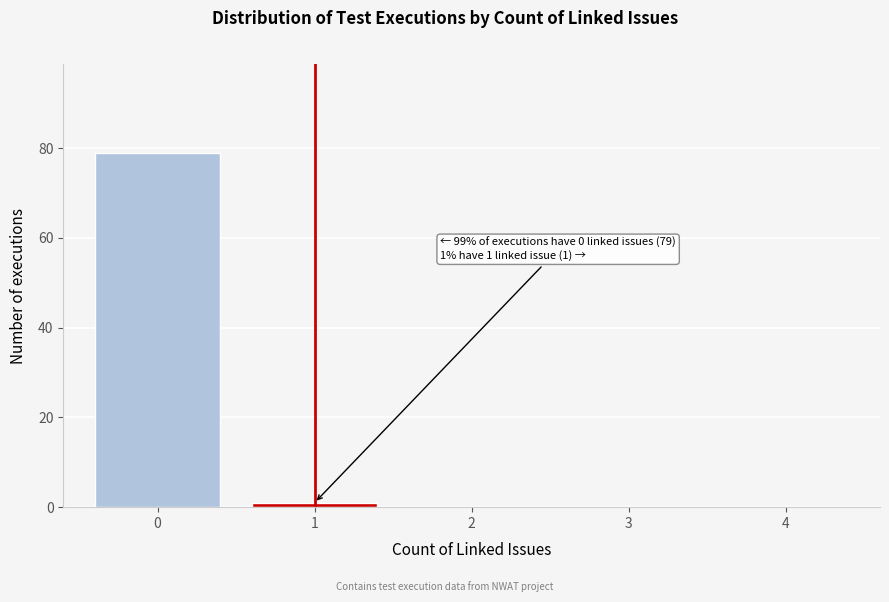

Reading left to right, list all the values displayed in this chart.

0=79	1=1	2=0	3=0	4=0